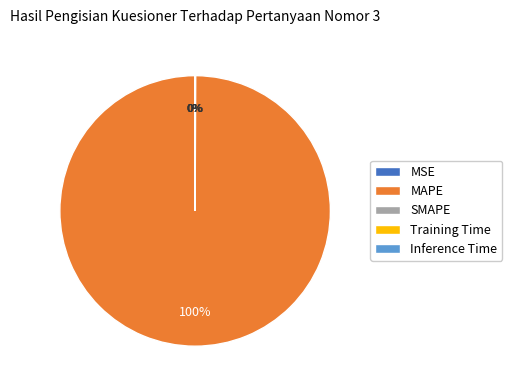

True or false: MAPE accounts for 100% of the total.

True